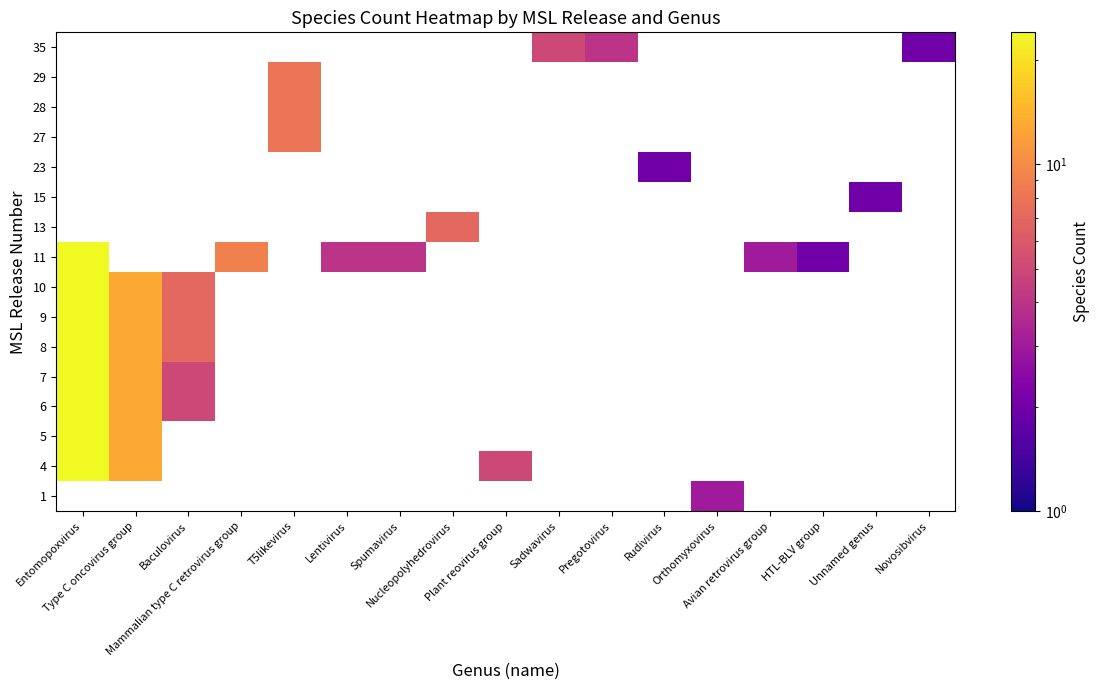

What is the spread (max minus min) of values at Lentivirus?

4